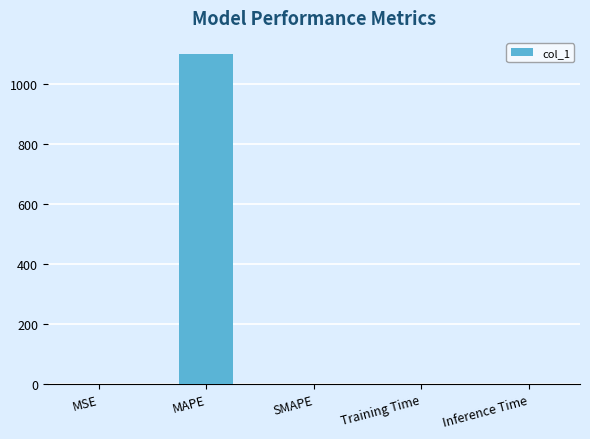

What is the sum of all values?

1098.3